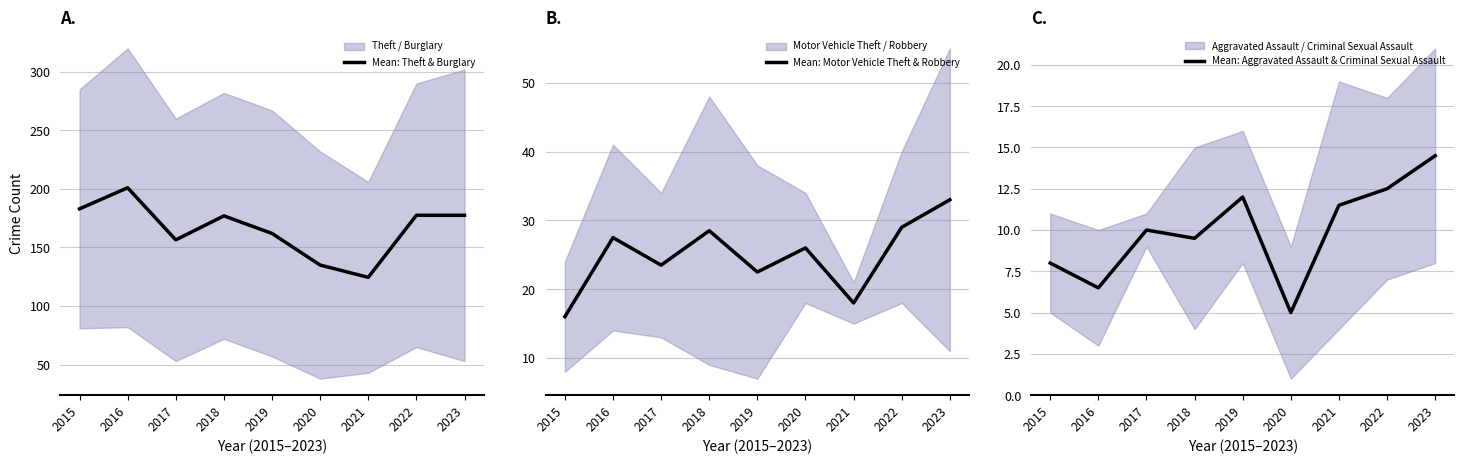

How many interior local valleys does the Mean: Theft & Burglary series have?

2